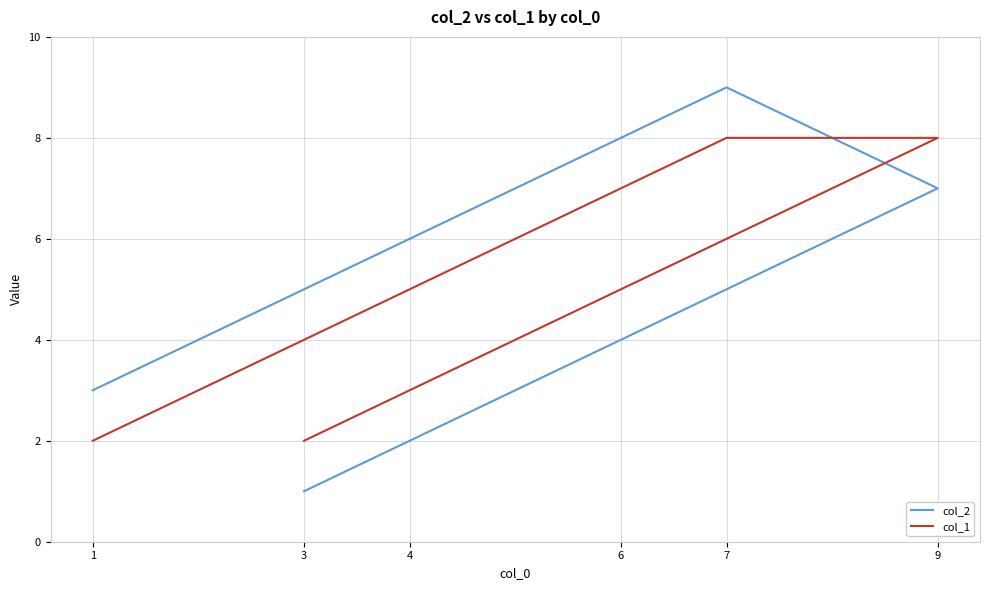

After their last crossing, which series has the higher values: col_2 or col_1?

col_1